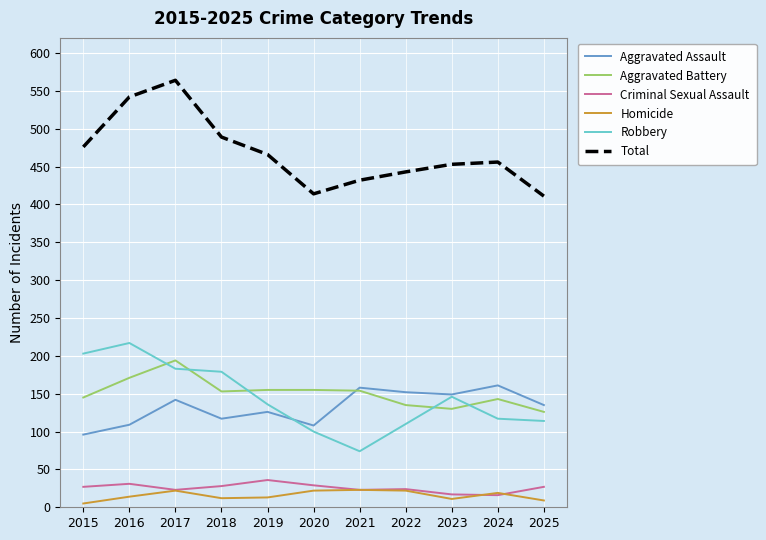

How many lines are shown in the chart?

6